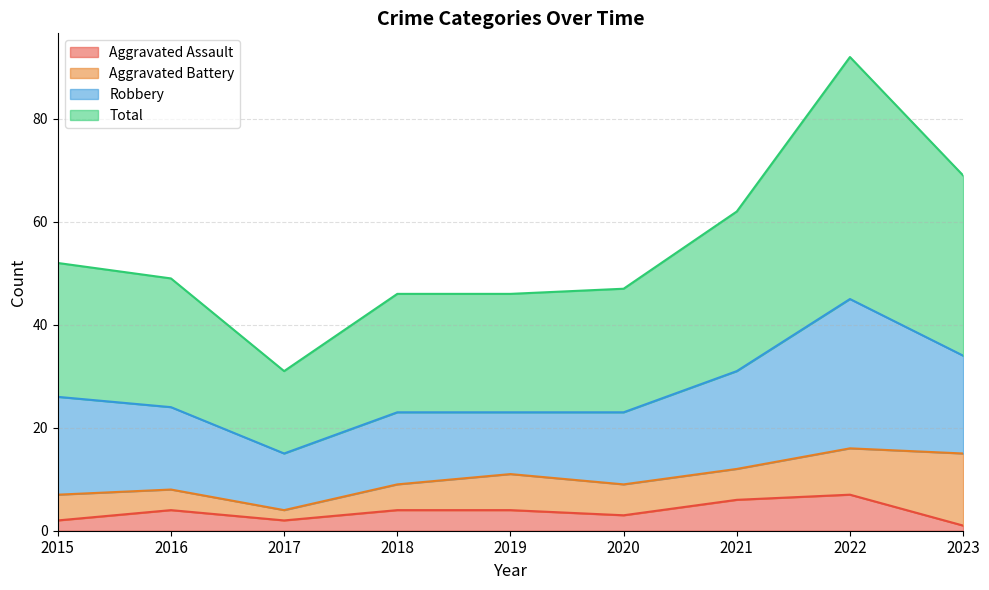

Is the value of Total at 2019 greater than the value of Aggravated Assault at 2020?

Yes